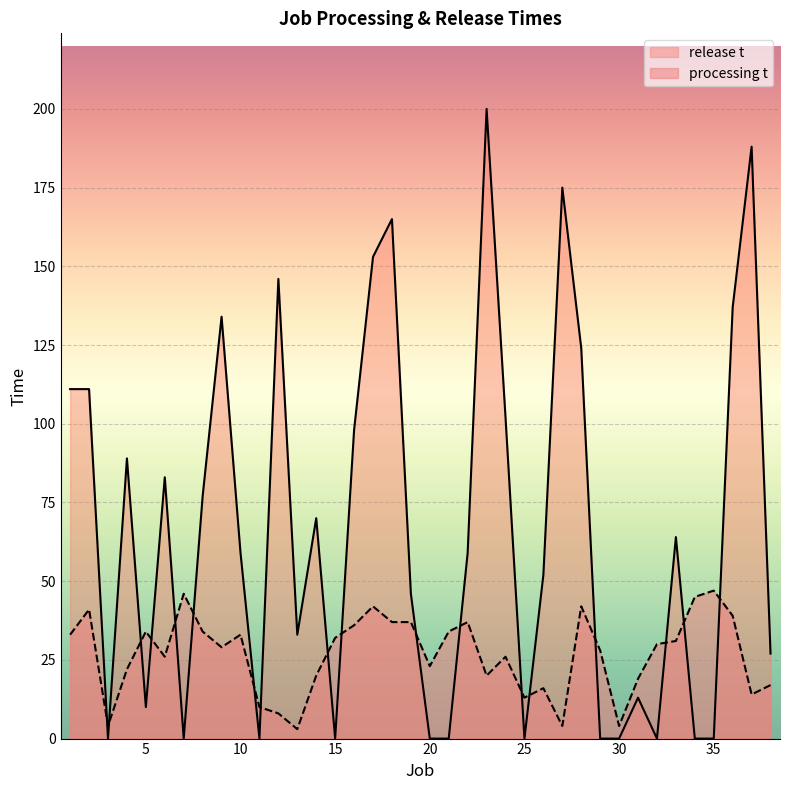

Rank the categories by release t value from highest to lowest.

23, 37, 27, 18, 17, 12, 36, 9, 28, 1, 2, 24, 16, 4, 6, 8, 14, 33, 10, 22, 26, 19, 13, 38, 31, 5, 3, 7, 11, 15, 20, 21, 25, 29, 30, 32, 34, 35